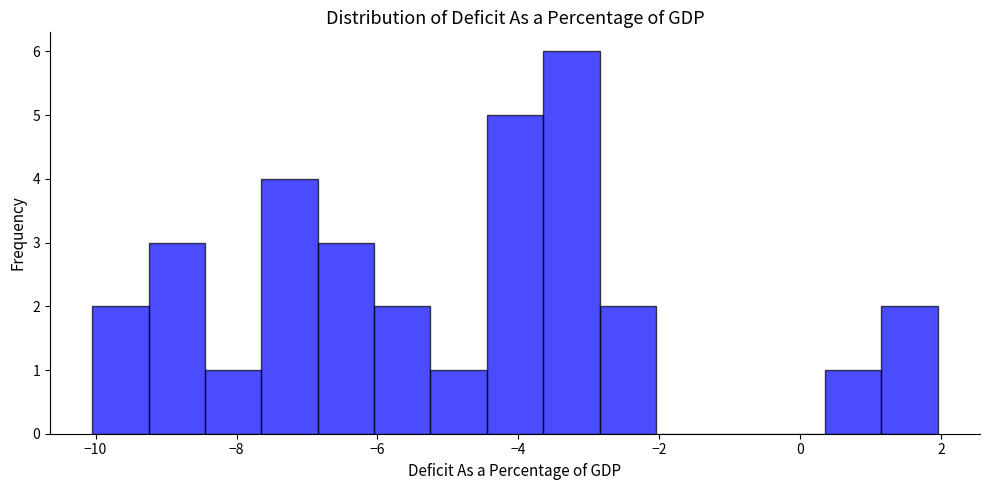

Read against the x-axis, roughly where is the centre of the tallest bar?

-3.2